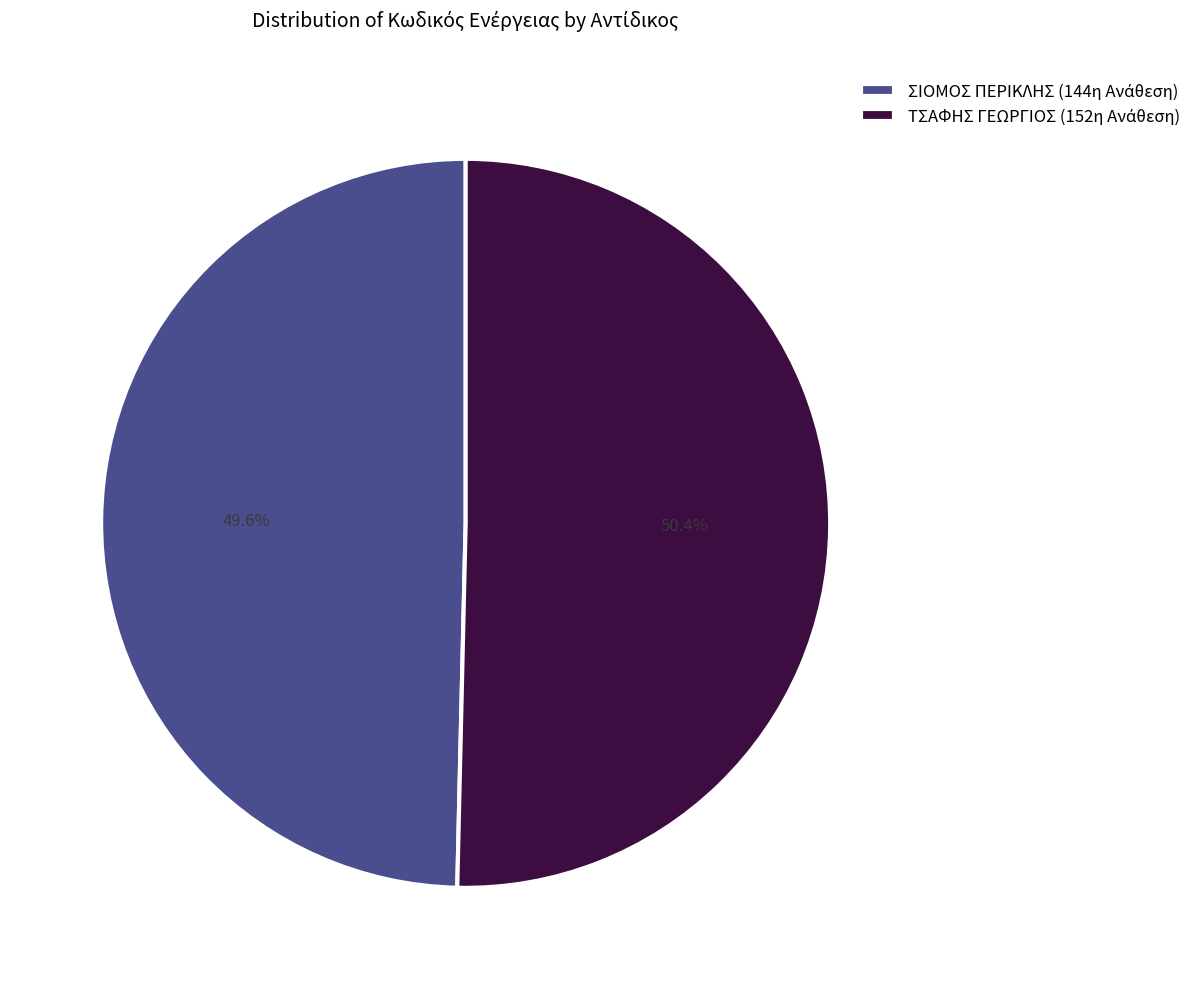

Is there a majority slice in this chart?

Yes